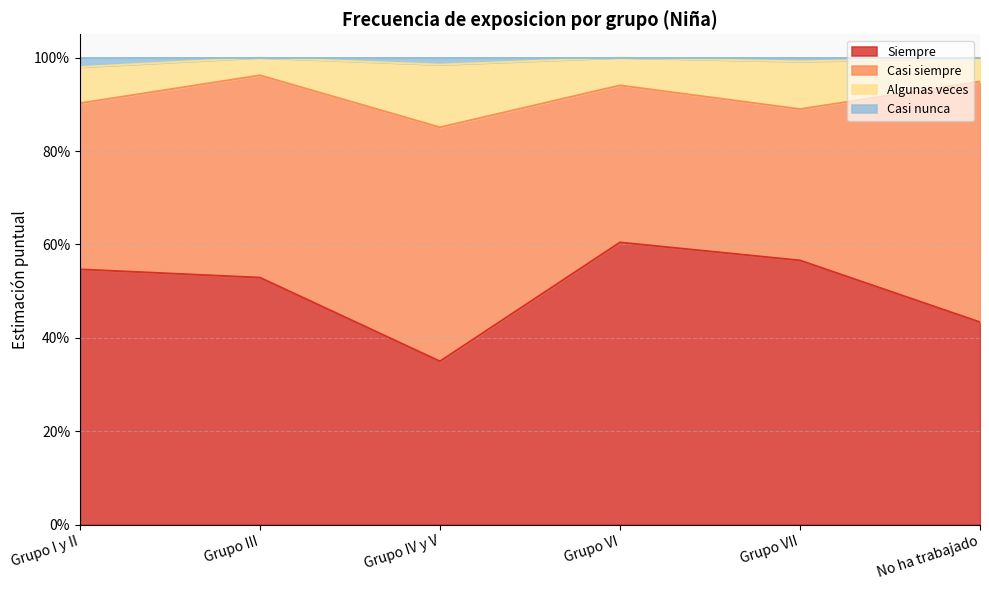

What is the value of the Casi nunca point at the 4th from the left?

1.0